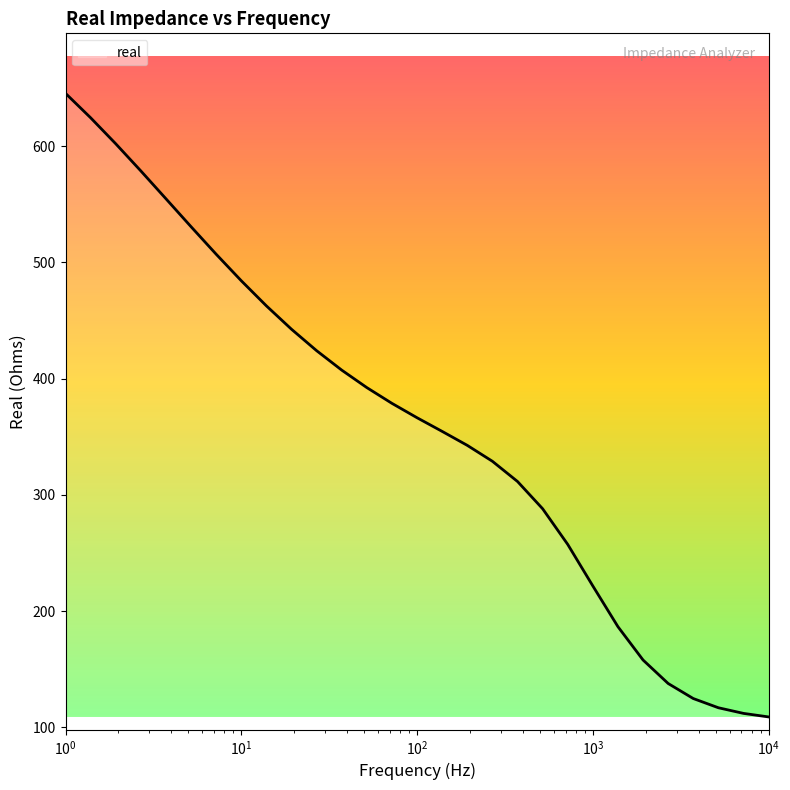

How many lines are shown in the chart?

1